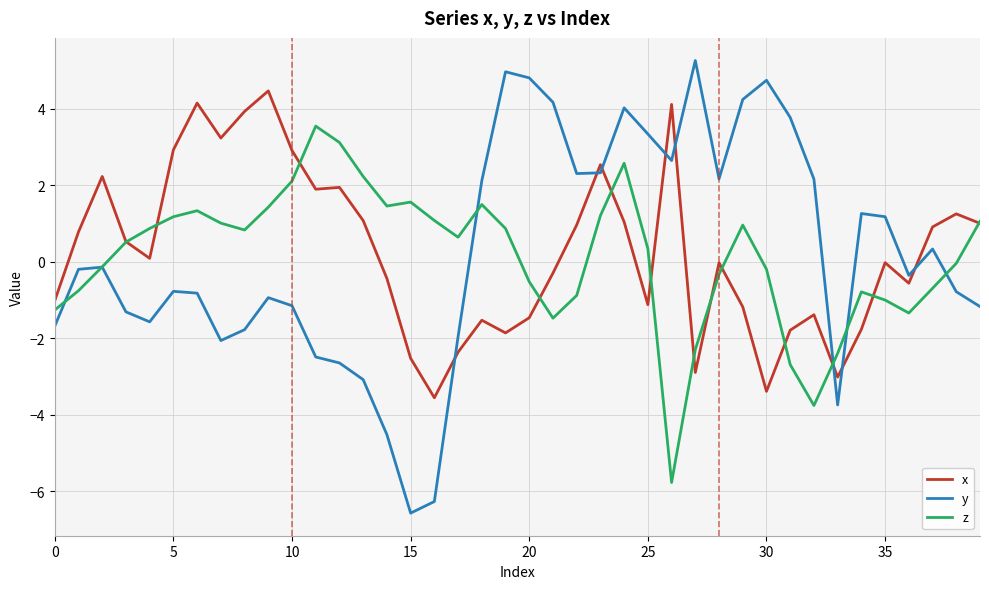

True or false: x and y cross at least once.

True